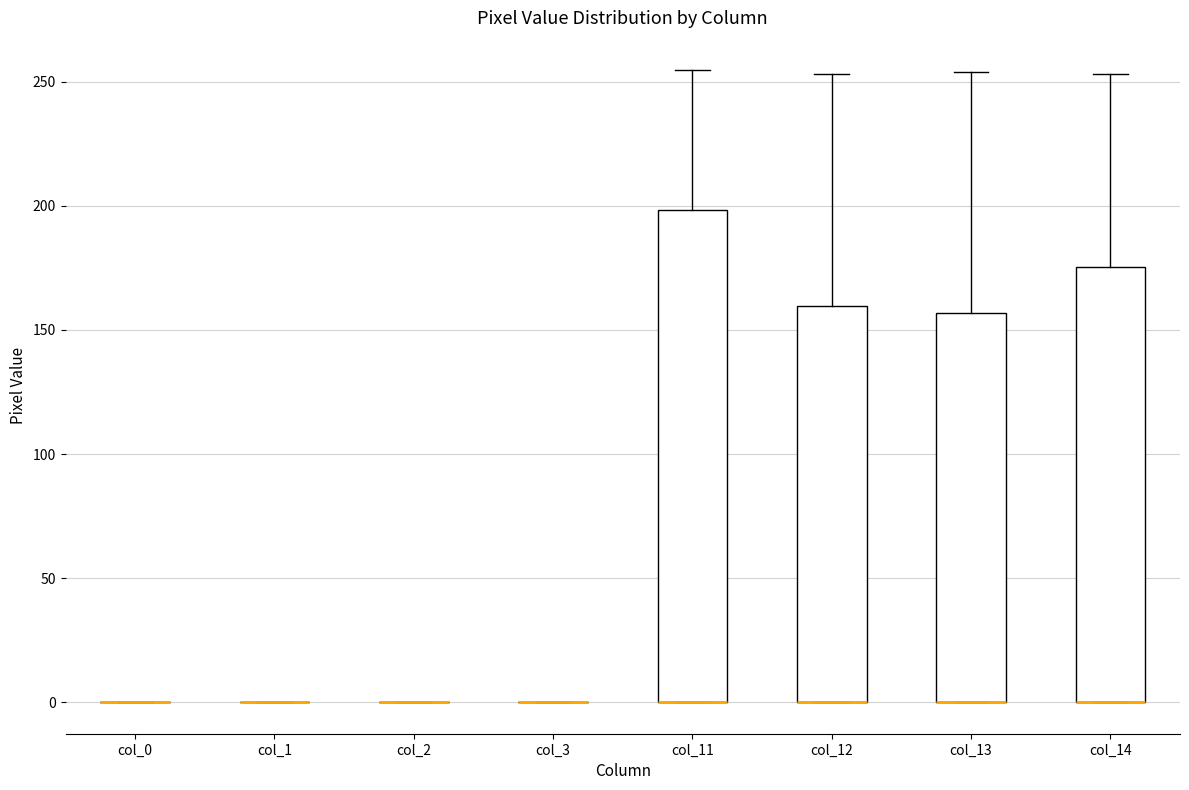

Where is the upper edge of the box for col_14 on the y-axis? The values are not printed on the chart, so give them approximately, as read against the axis.

175